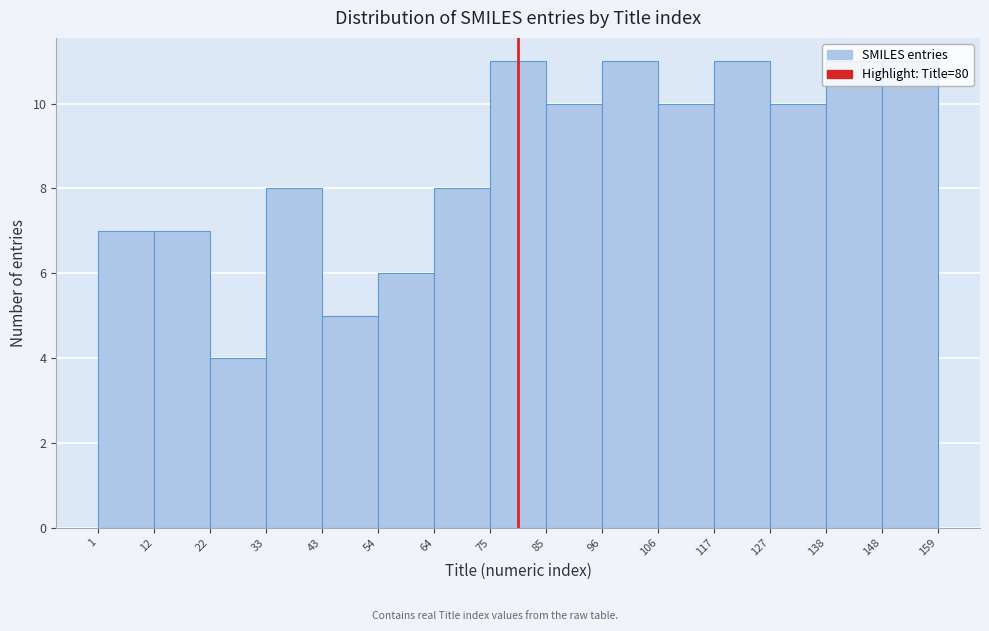

What is the height of the bar covering 33 to 43 on the x-axis? The values are not printed on the chart, so give them approximately, as read against the axis.

8